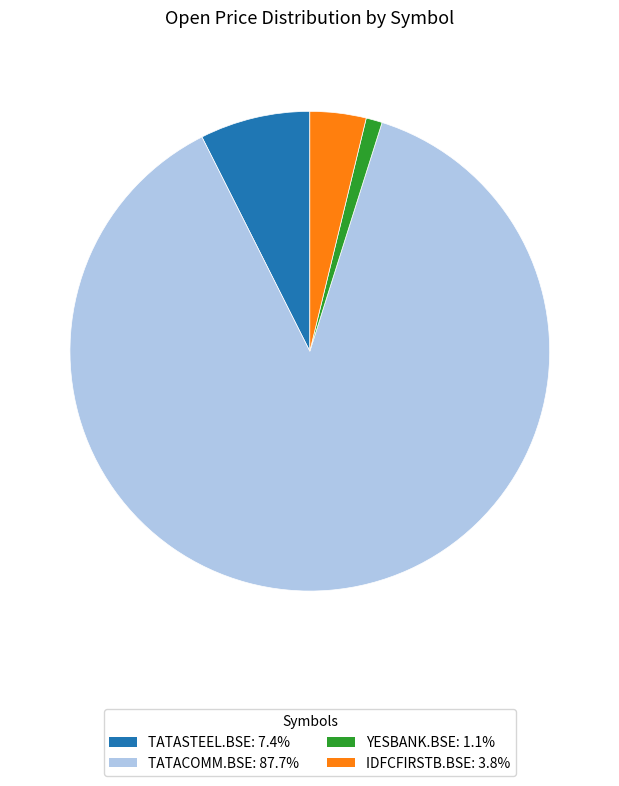

Does any single category account for the majority?

Yes